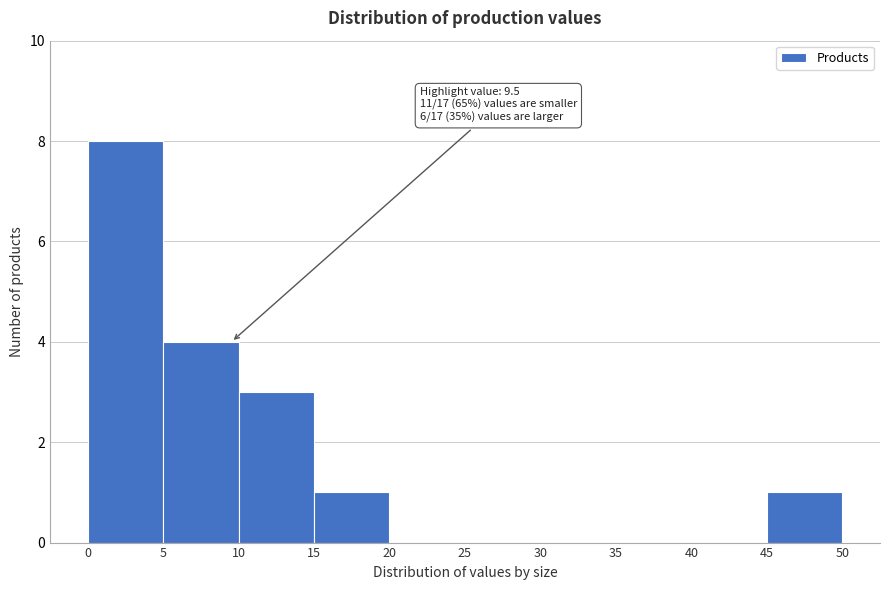

Over which range of the x-axis is the bar tallest?

0 to 5